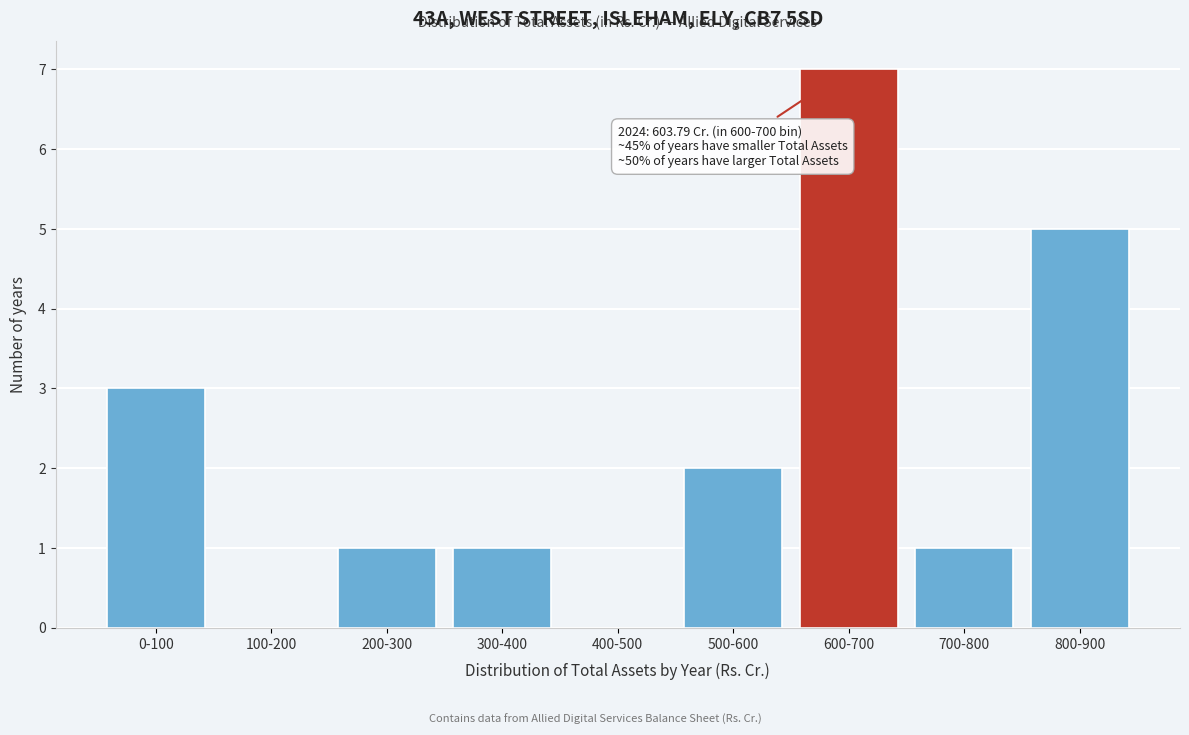

Reading left to right, transcribe all the data shown in this chart.

0-100=3	100-200=0	200-300=1	300-400=1	400-500=0	500-600=2	600-700=7	700-800=1	800-900=5